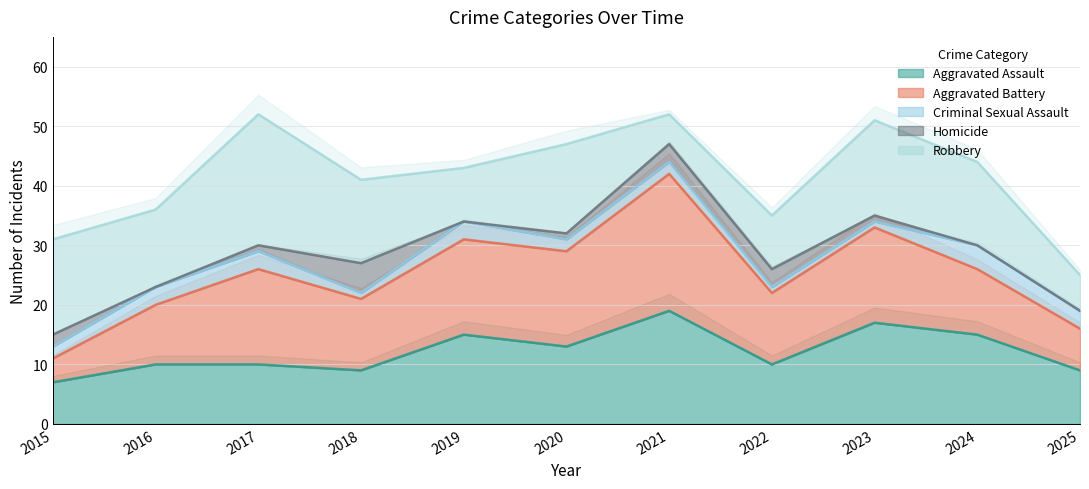

True or false: Criminal Sexual Assault and Aggravated Battery cross at least once.

False